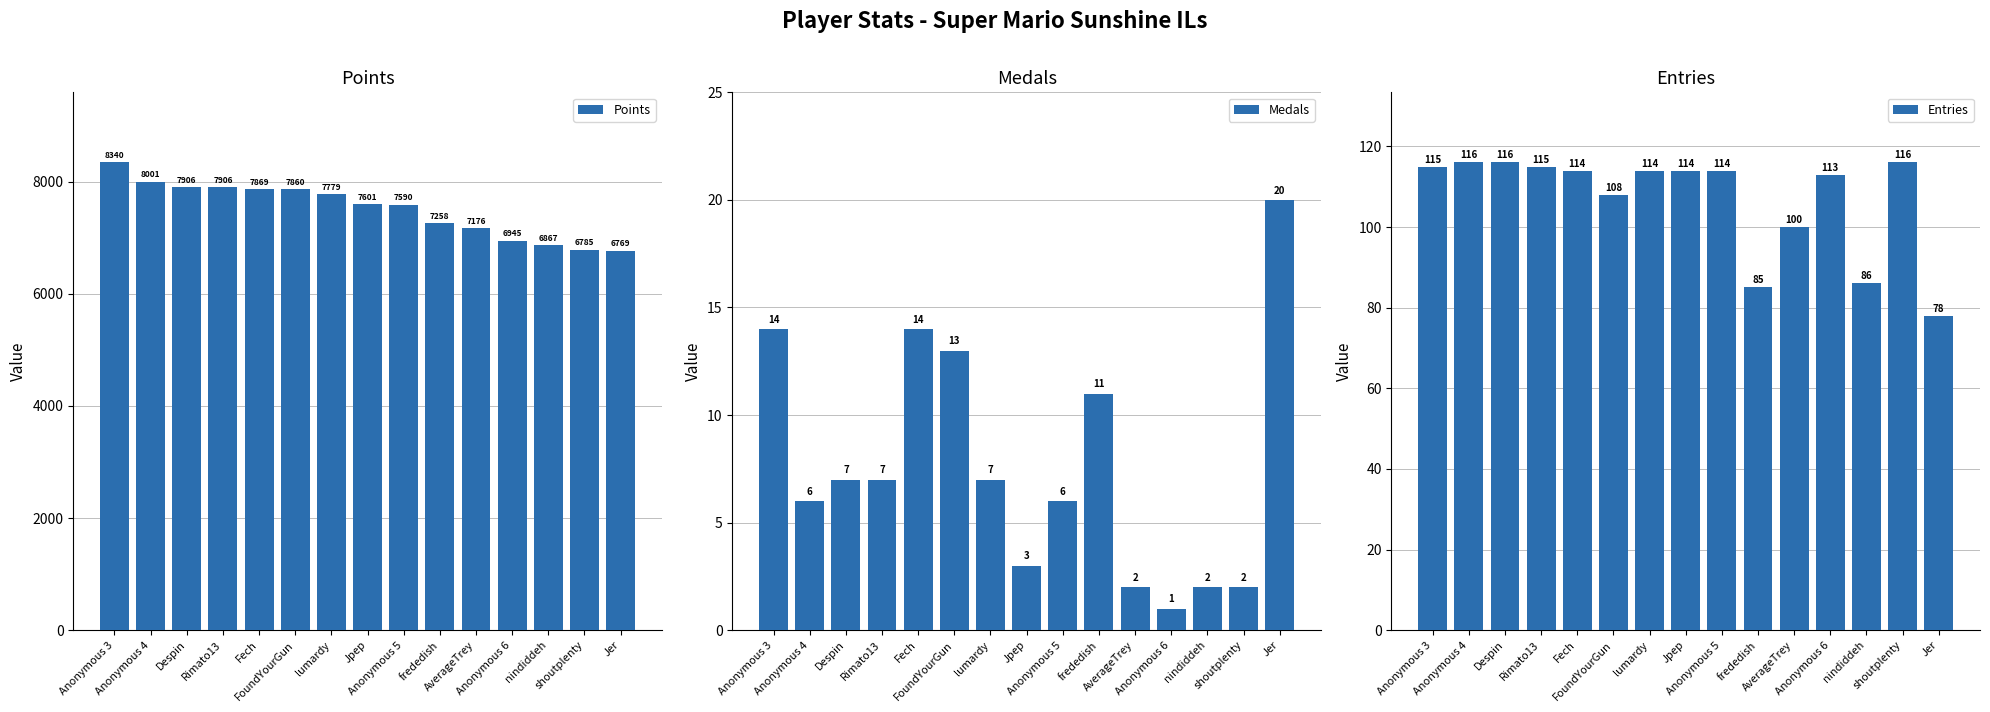

What position from the right is Fech?

11